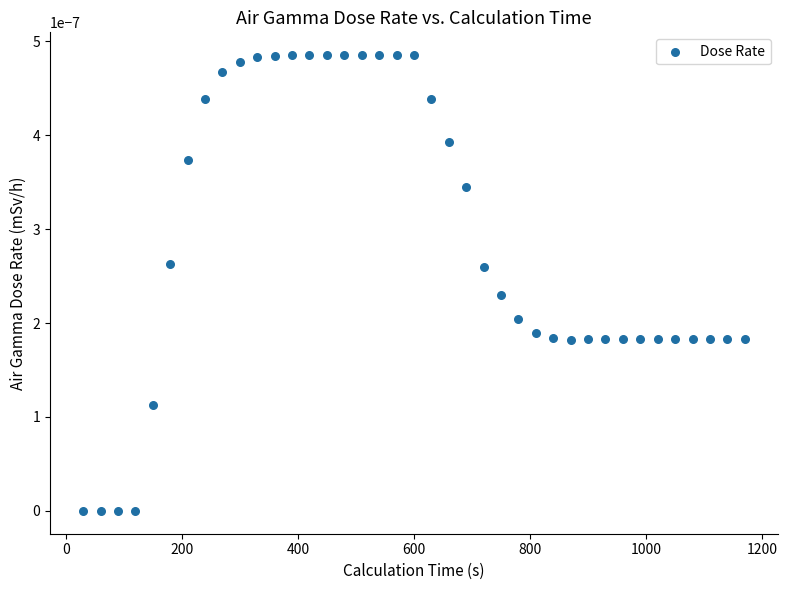

What is the range of X values (max minus min)?

1140.0